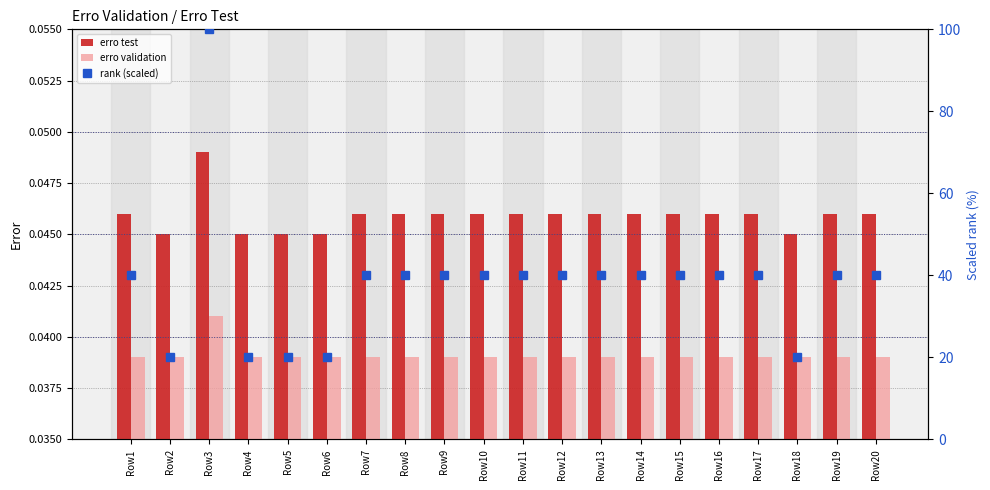

At how many categories does at least one series exceed 64?

1